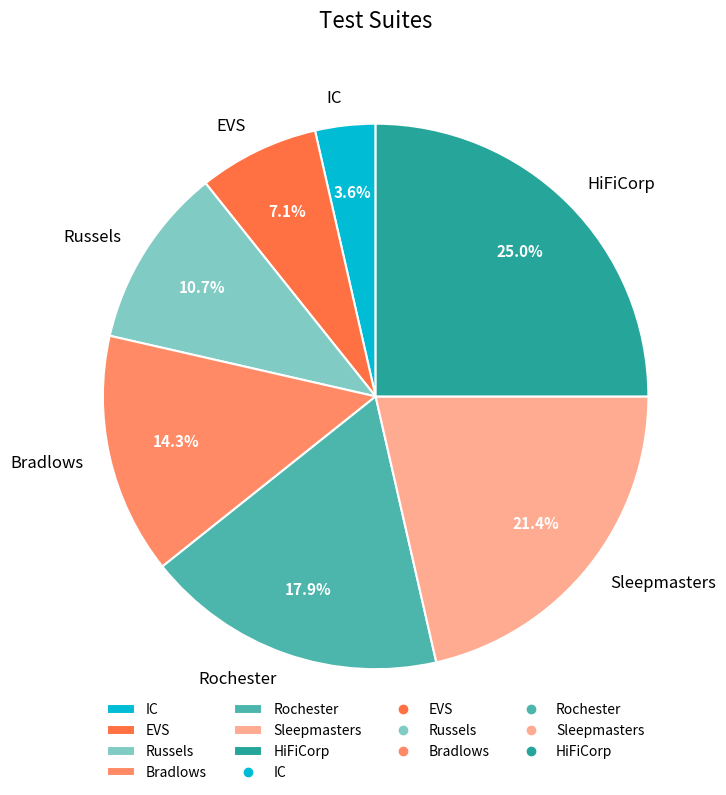

What is the ratio of the value at EVS to the value at Bradlows?

0.5